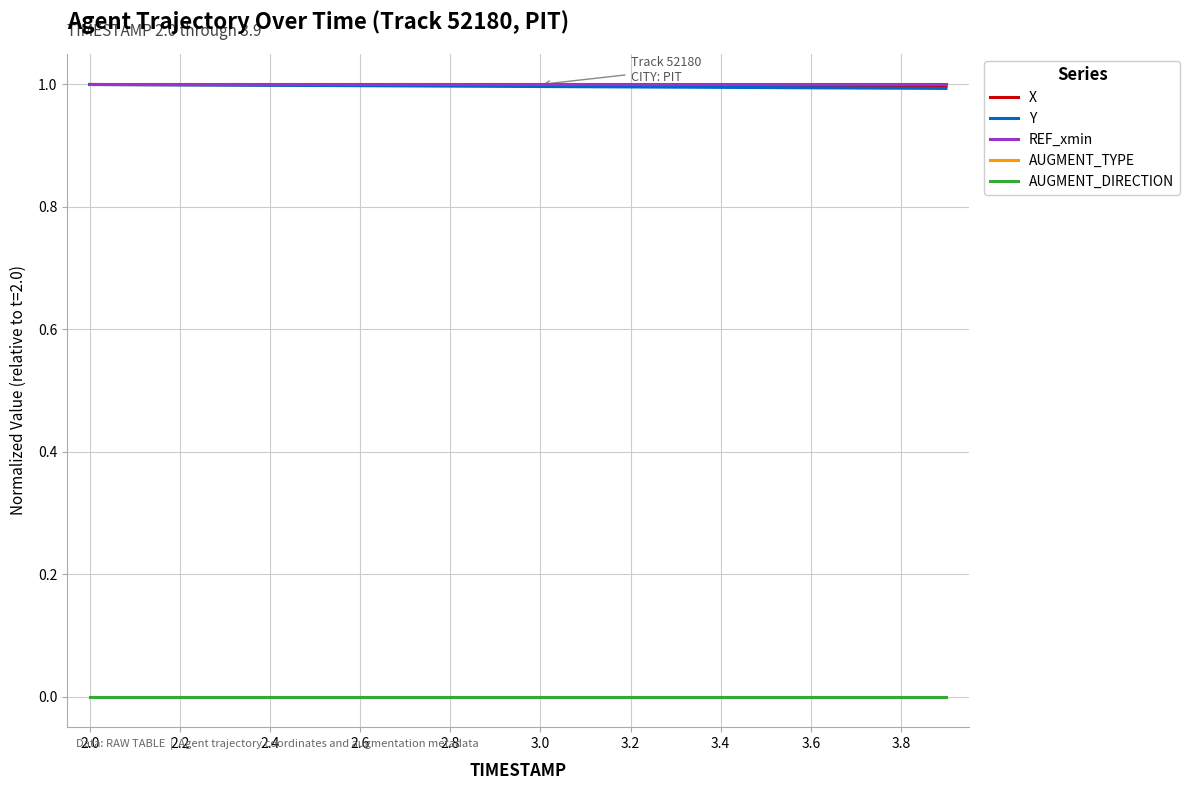

True or false: X and REF_xmin cross at least once.

False